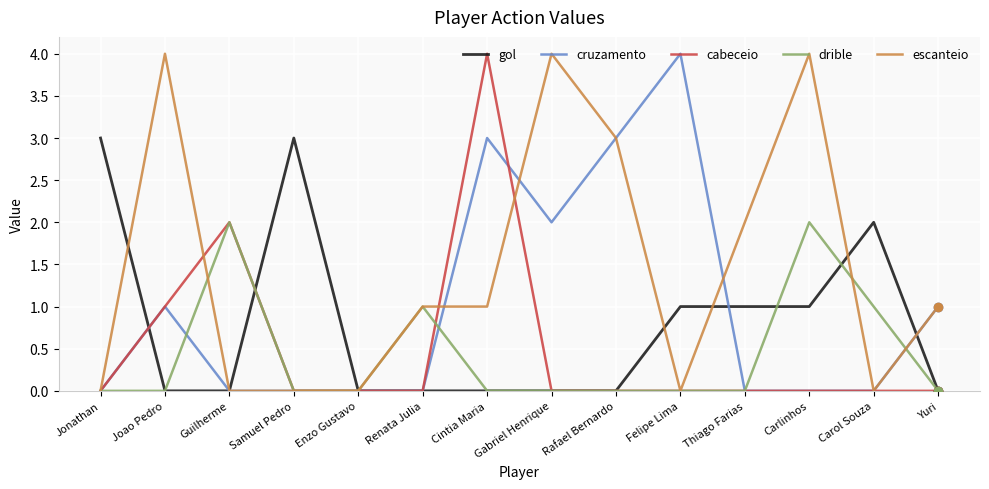

The value of cabeceio at Joao Pedro is 1. True or false?

True